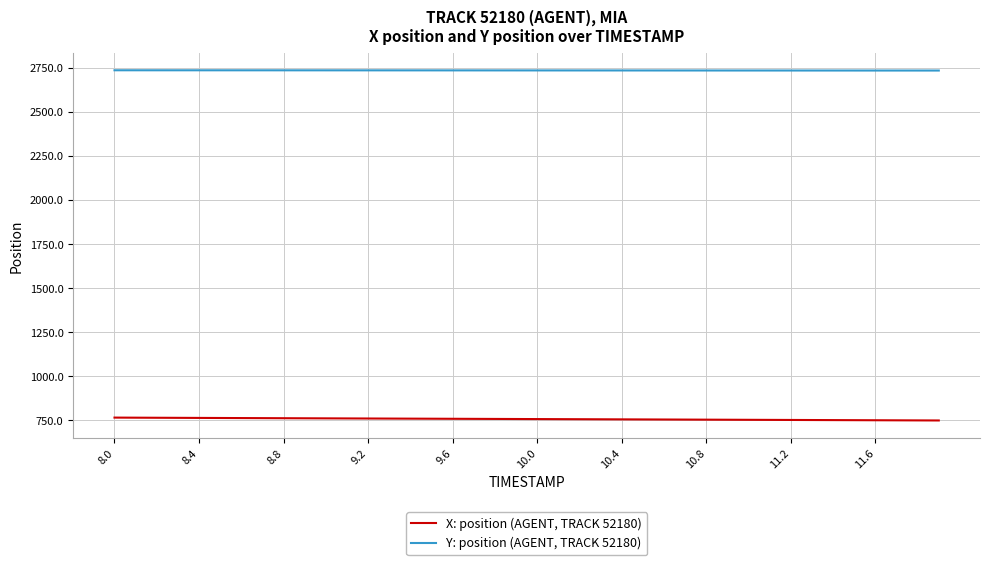

What is the smallest value displayed?

748.9